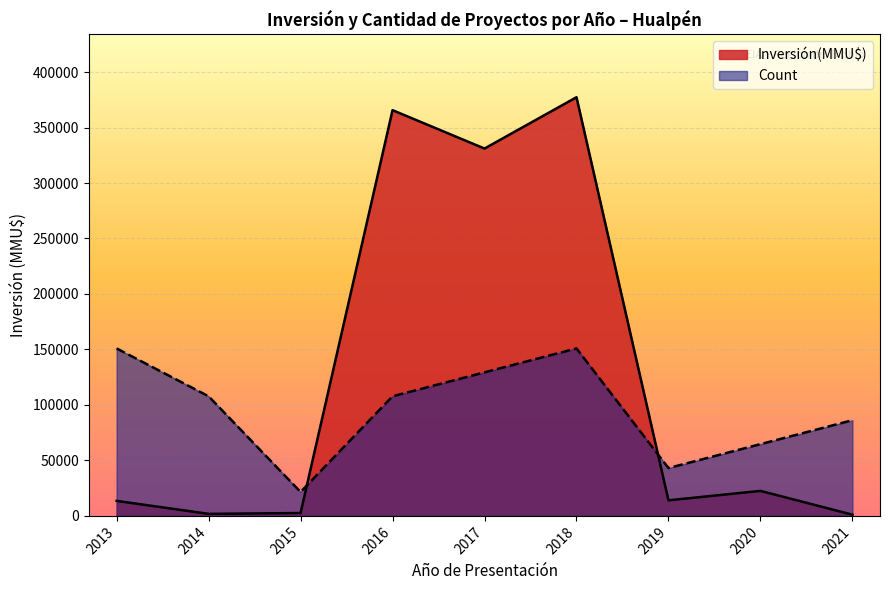

The value of Count at 2017 is 1. True or false?

True